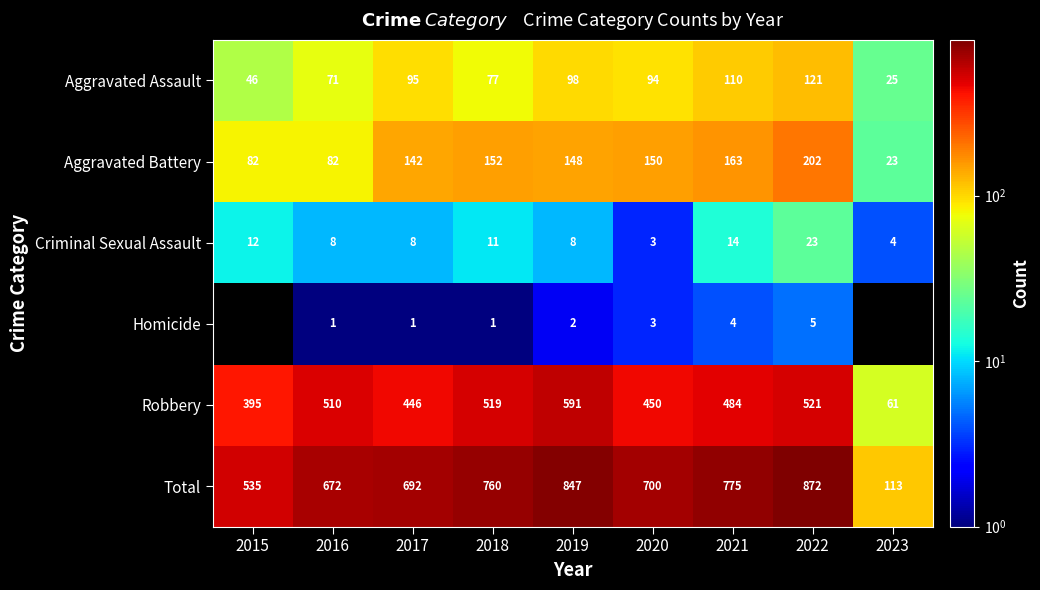

At which label does Robbery reach its minimum?

2023